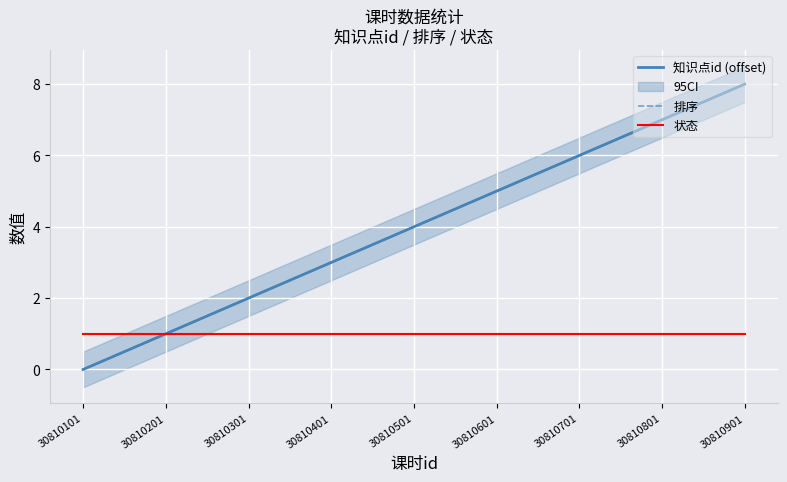

At which label does 状态 reach its minimum?

30810101